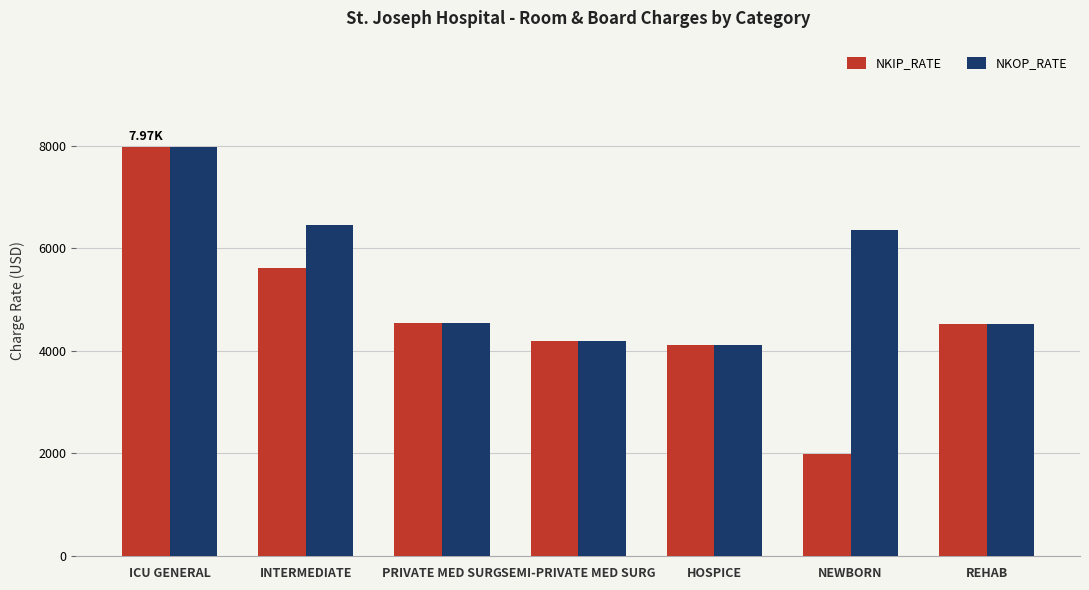

At which label is NKOP_RATE closest to 6043?

NEWBORN